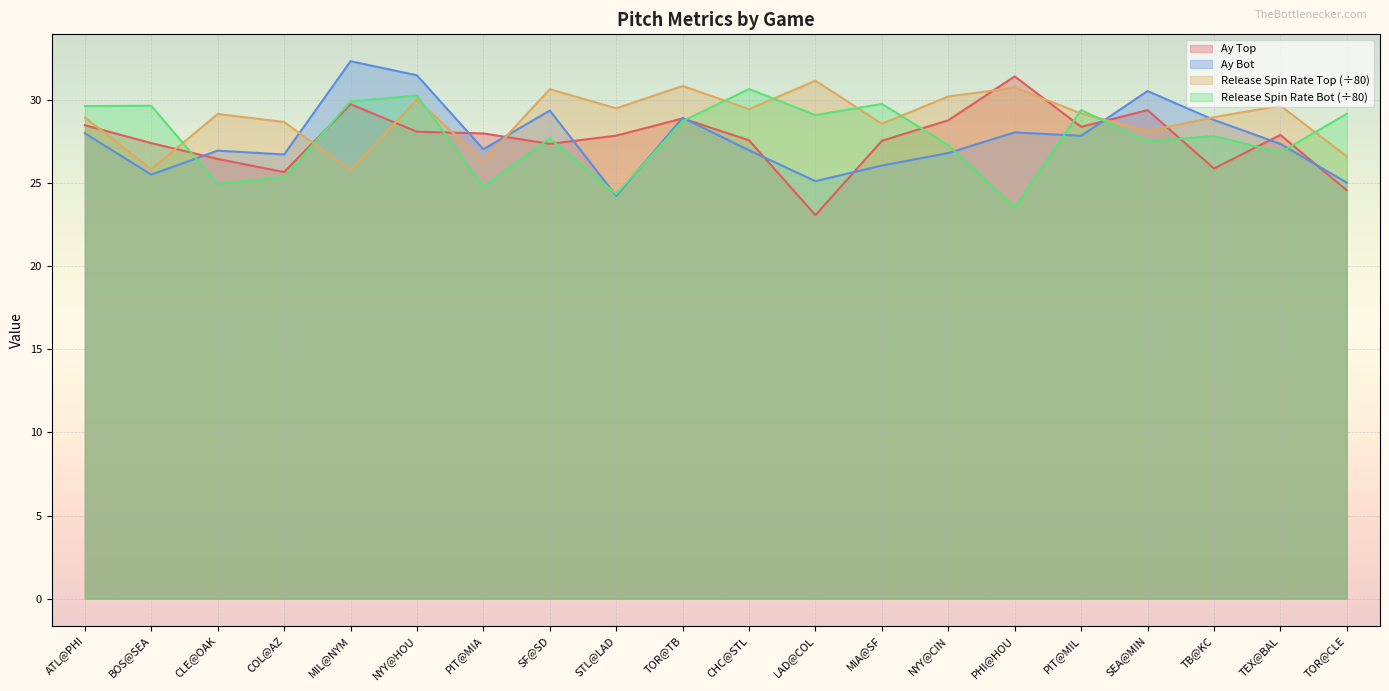

Reading left to right, what are all the values shown in this chart?

ay_top: ATL@PHI=28.5	BOS@SEA=27.4	CLE@OAK=26.4	COL@AZ=25.7	MIL@NYM=29.7	NYY@HOU=28.1	PIT@MIA=28.0	SF@SD=27.4	STL@LAD=27.9	TOR@TB=28.9	CHC@STL=27.6	LAD@COL=23.1	MIA@SF=27.5	NYY@CIN=28.8	PHI@HOU=31.4	PIT@MIL=28.4	SEA@MIN=29.4	TB@KC=25.9	TEX@BAL=27.9	TOR@CLE=24.6
ay_bot: ATL@PHI=28.0	BOS@SEA=25.5	CLE@OAK=26.9	COL@AZ=26.7	MIL@NYM=32.3	NYY@HOU=31.5	PIT@MIA=27.0	SF@SD=29.4	STL@LAD=24.2	TOR@TB=28.9	CHC@STL=27.0	LAD@COL=25.1	MIA@SF=26.1	NYY@CIN=26.8	PHI@HOU=28.0	PIT@MIL=27.8	SEA@MIN=30.5	TB@KC=28.8	TEX@BAL=27.4	TOR@CLE=25.0
release_spin_rate_top: ATL@PHI=28.9	BOS@SEA=25.8	CLE@OAK=29.2	COL@AZ=28.7	MIL@NYM=25.8	NYY@HOU=30.0	PIT@MIA=26.3	SF@SD=30.6	STL@LAD=29.5	TOR@TB=30.8	CHC@STL=29.4	LAD@COL=31.2	MIA@SF=28.6	NYY@CIN=30.2	PHI@HOU=30.7	PIT@MIL=29.2	SEA@MIN=28.1	TB@KC=29.0	TEX@BAL=29.6	TOR@CLE=26.6
release_spin_rate_bot: ATL@PHI=29.6	BOS@SEA=29.6	CLE@OAK=24.9	COL@AZ=25.4	MIL@NYM=29.9	NYY@HOU=30.3	PIT@MIA=24.8	SF@SD=27.7	STL@LAD=24.3	TOR@TB=28.7	CHC@STL=30.7	LAD@COL=29.1	MIA@SF=29.8	NYY@CIN=27.3	PHI@HOU=23.5	PIT@MIL=29.4	SEA@MIN=27.5	TB@KC=27.8	TEX@BAL=26.8	TOR@CLE=29.2